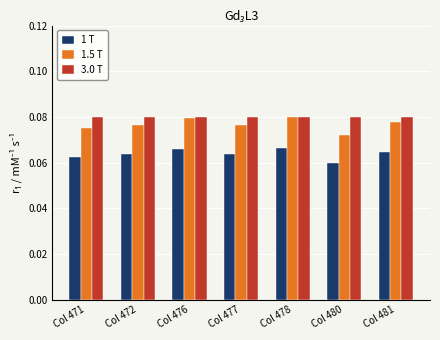

How many data points does each series have?

7